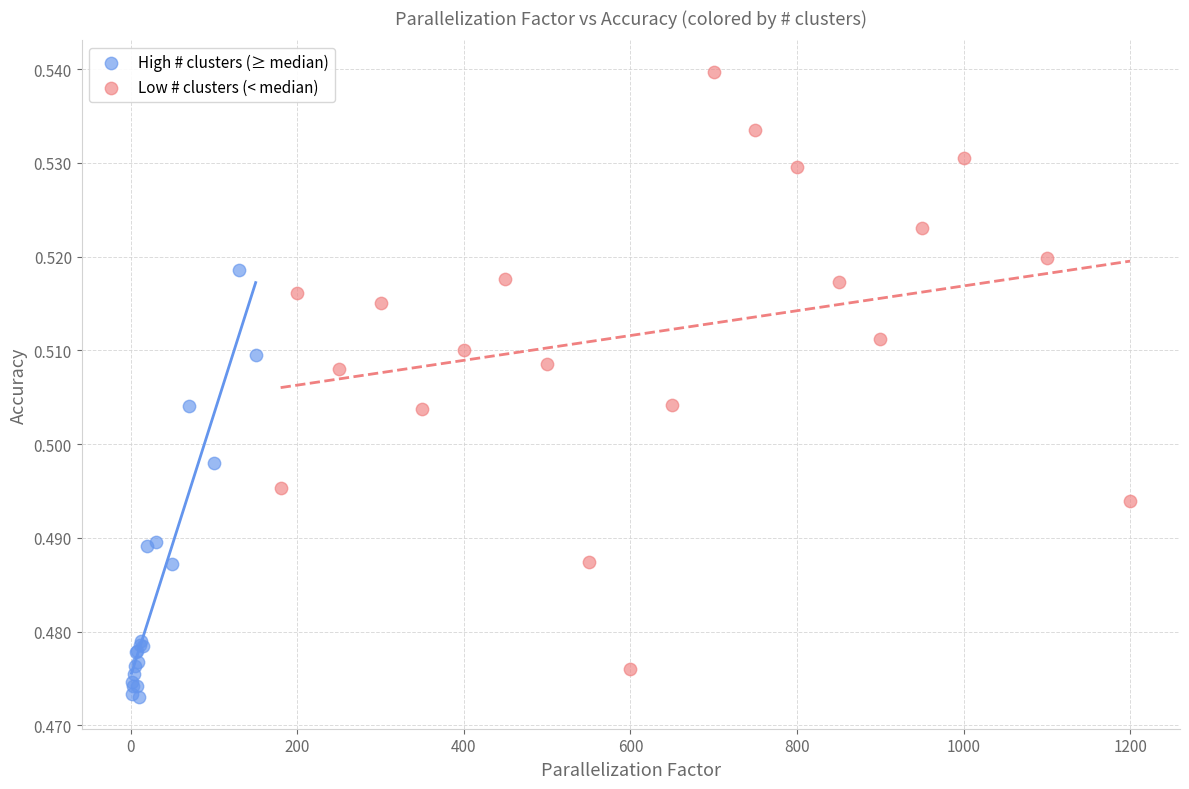

Which series contains the highest Y value?

Low # clusters (< median)